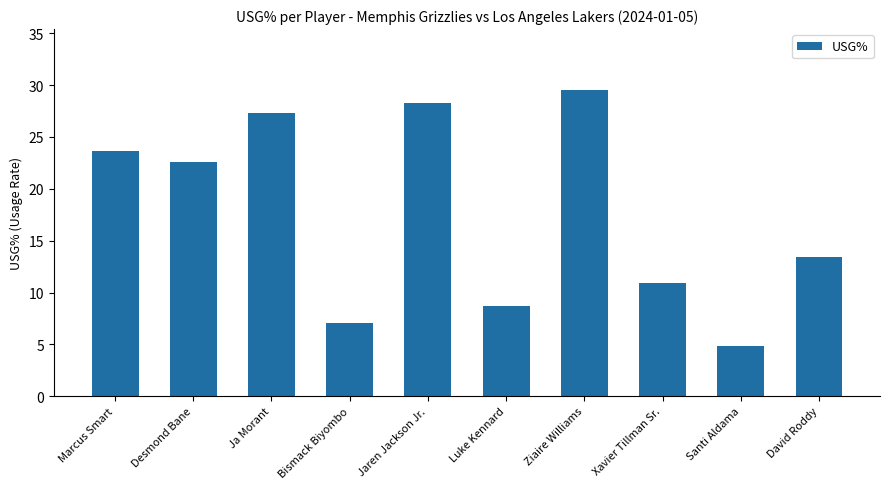

What is the average value?

17.6